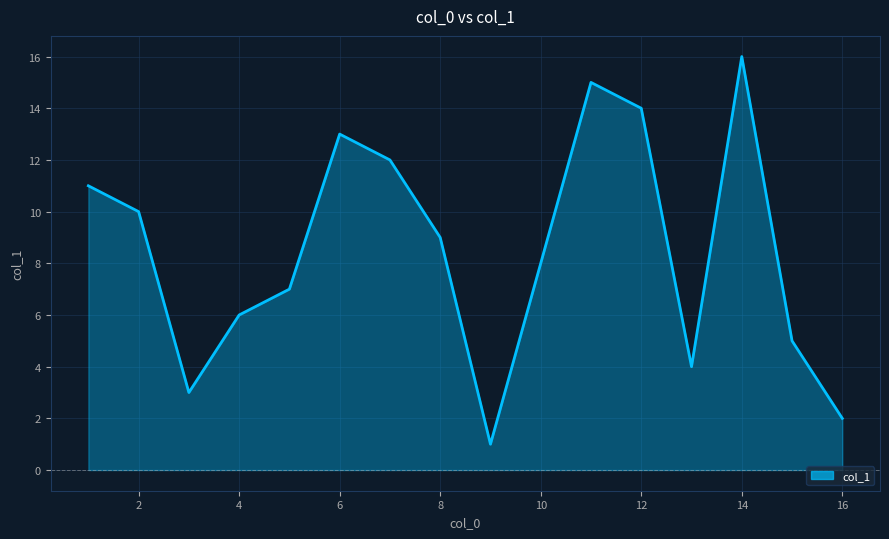

What is the maximum value shown in the chart?

16